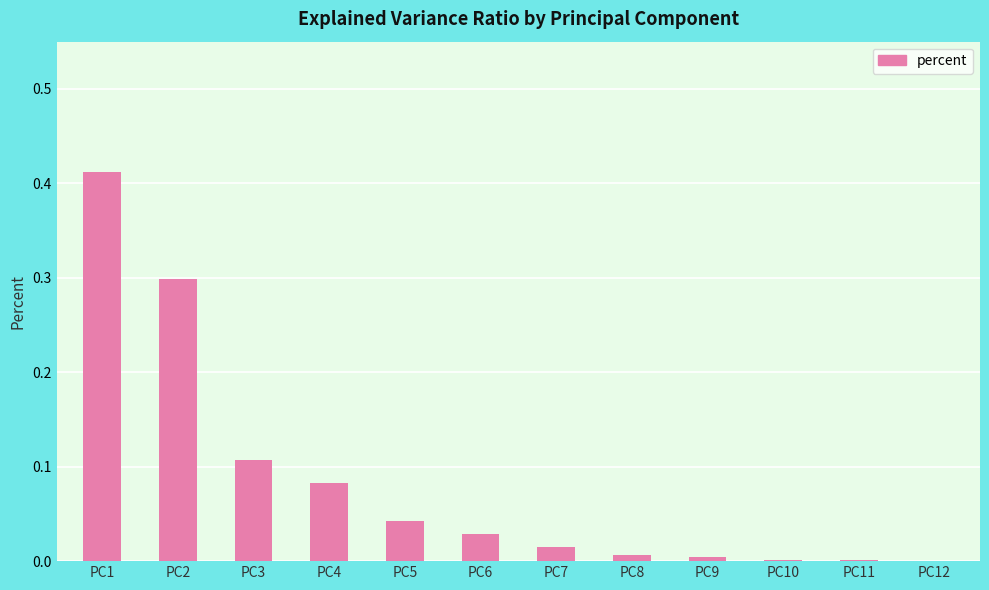

At which category does the chart reach its peak across all series?

PC1